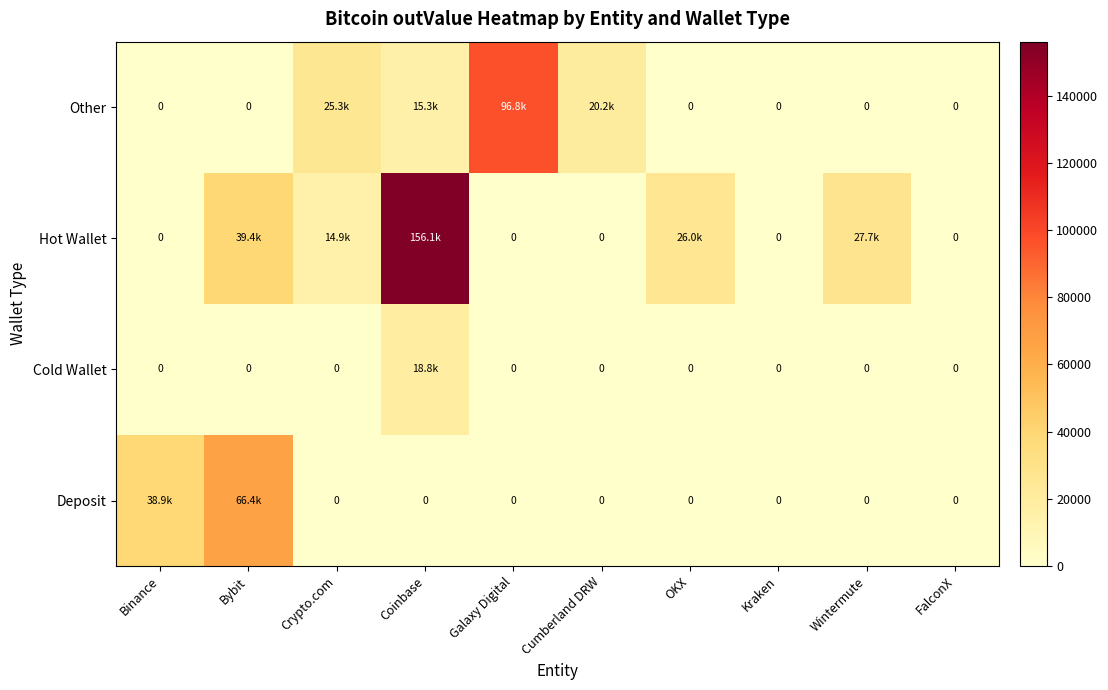

Rank the categories by Deposit value from lowest to highest.

Crypto.com, Coinbase, Galaxy Digital, Cumberland DRW, OKX, Kraken, Wintermute, FalconX, Binance, Bybit